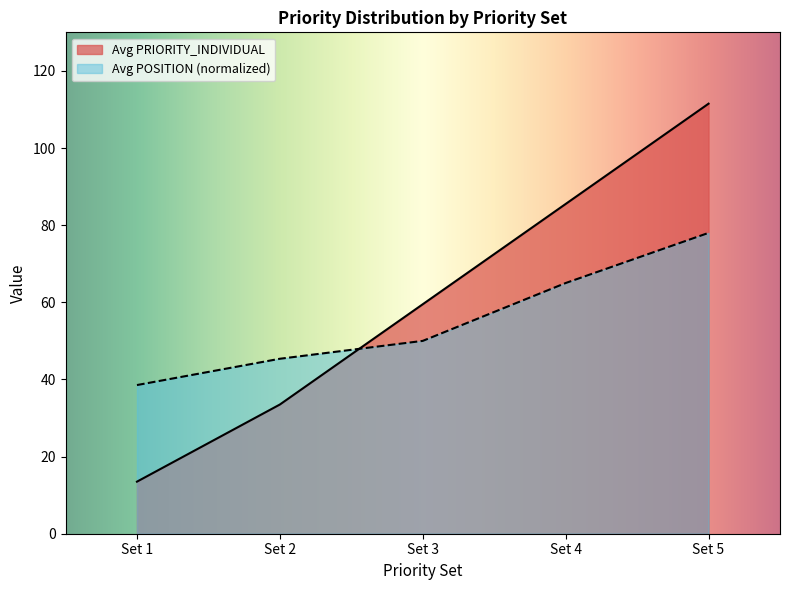

Rank the series by their maximum value, from lowest to highest.

Avg POSITION (normalized), Avg PRIORITY_INDIVIDUAL